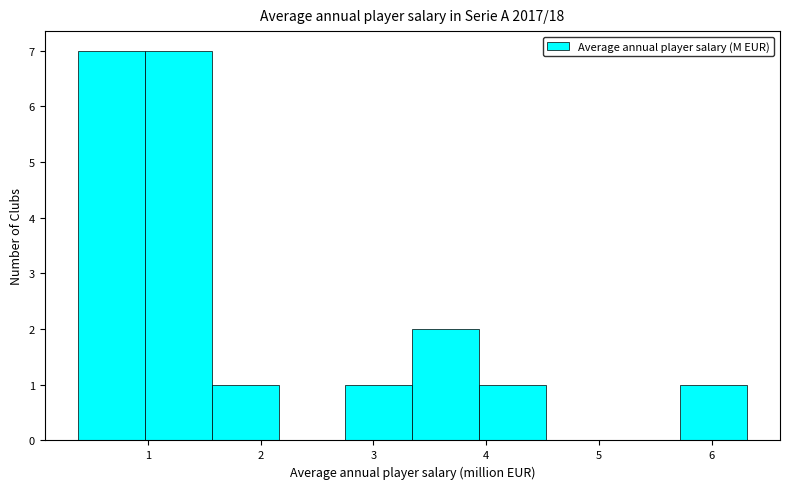

Reading left to right, list every bar in this chart as the range it spans on the x-axis followed by its height. Neither the bar edges nor the heights are printed on the chart, so give them approximately, as read against the axes.

0.4 to 1.0: 7
1.0 to 1.6: 7
1.6 to 2.2: 1
2.2 to 2.8: 0
2.8 to 3.3: 1
3.3 to 3.9: 2
3.9 to 4.5: 1
4.5 to 5.1: 0
5.1 to 5.7: 0
5.7 to 6.3: 1